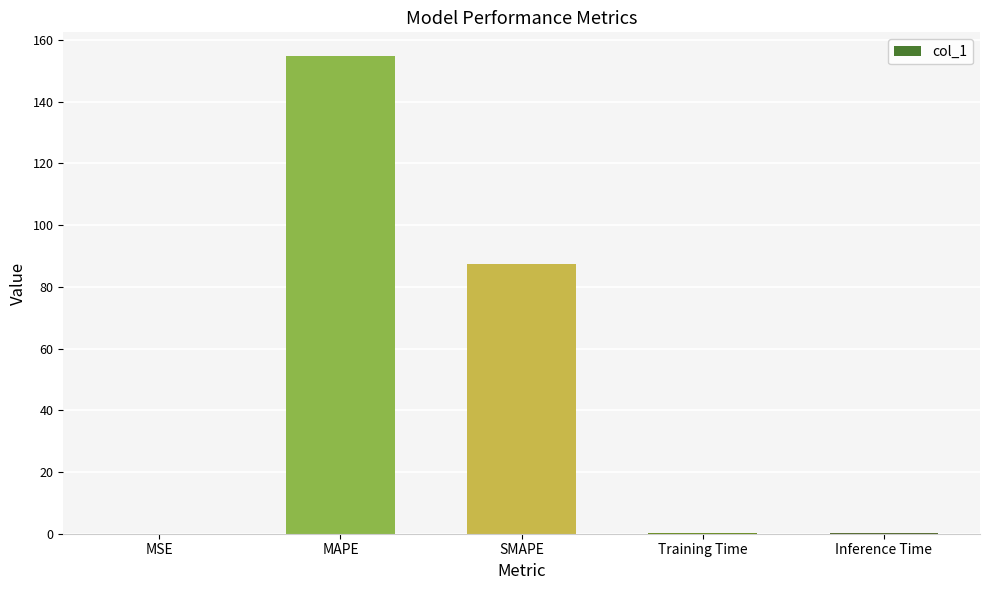

What is the average value?

48.6